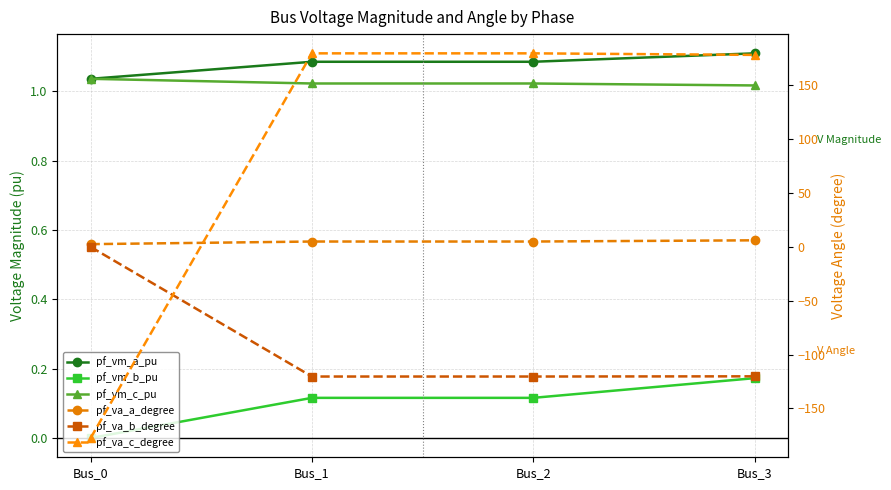

At which category is the sum across all series the highest?

Bus_2